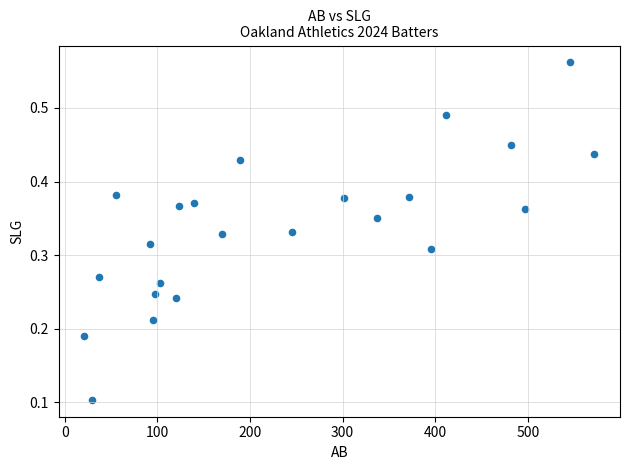

What is the range of X values (max minus min)?

551.0